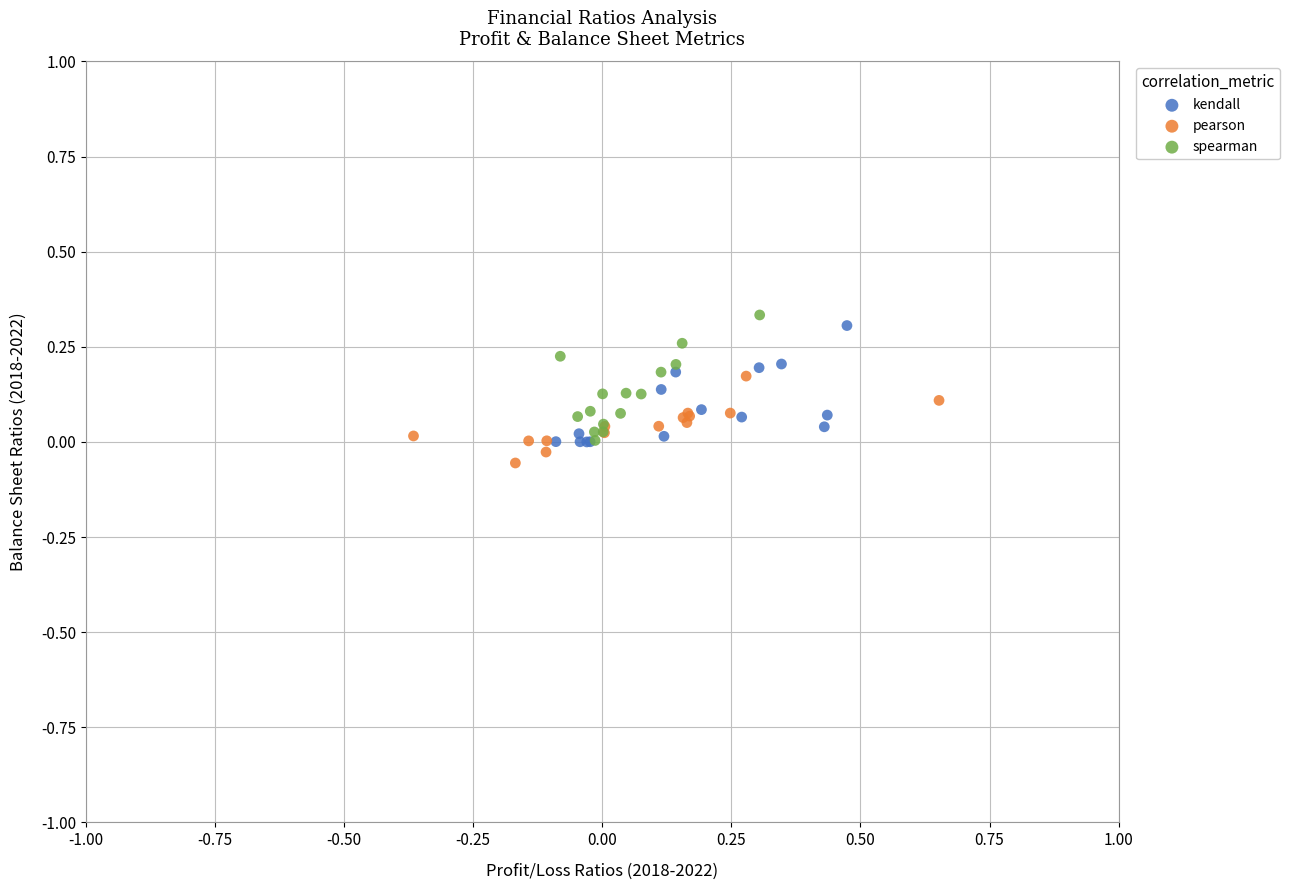

What are all the series names shown in the legend?

kendall, pearson, spearman